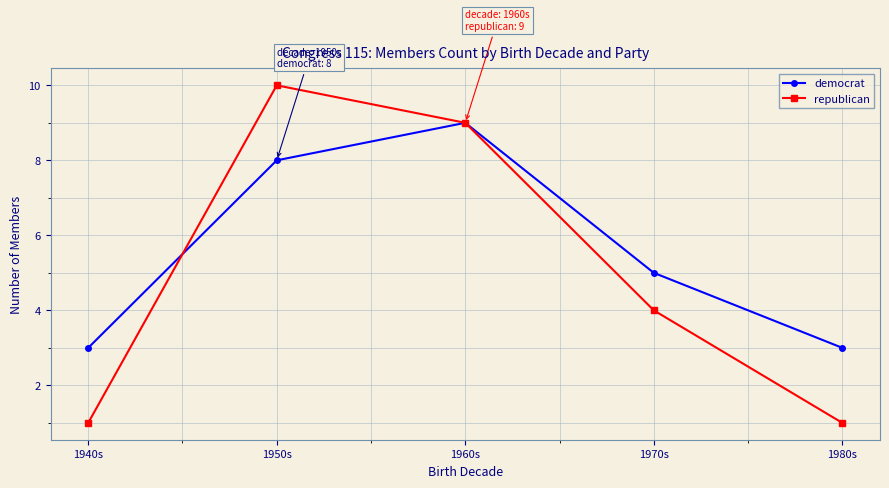

What is the average value of the democrat series?

6